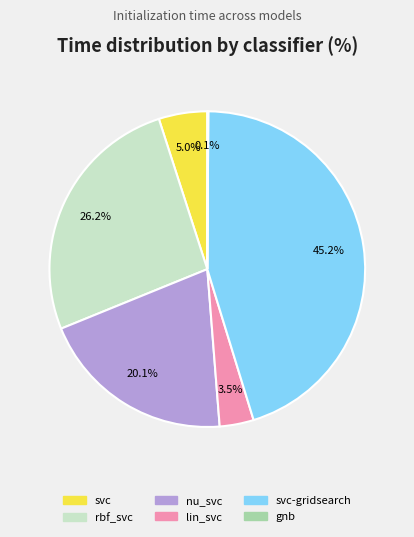

Is the sum of svc and rbf_svc greater than half?

No